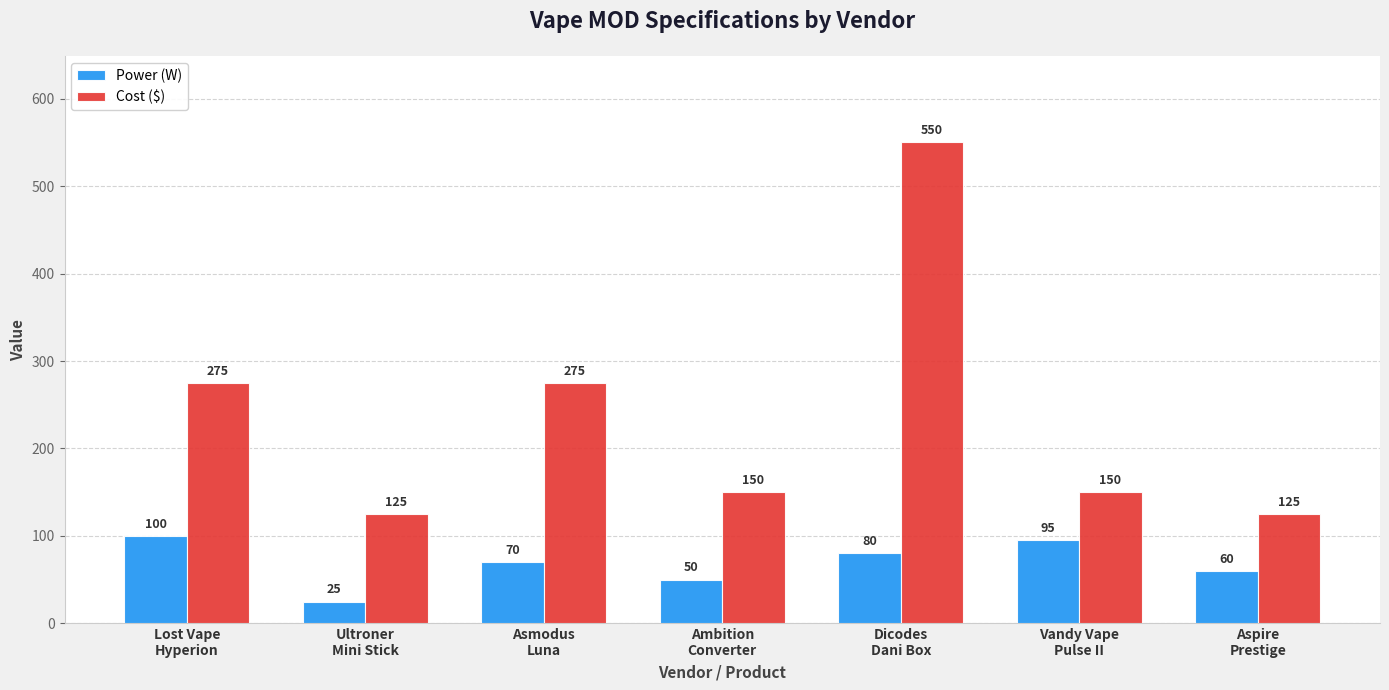

What position from the left is Lost Vape
Hyperion?

1